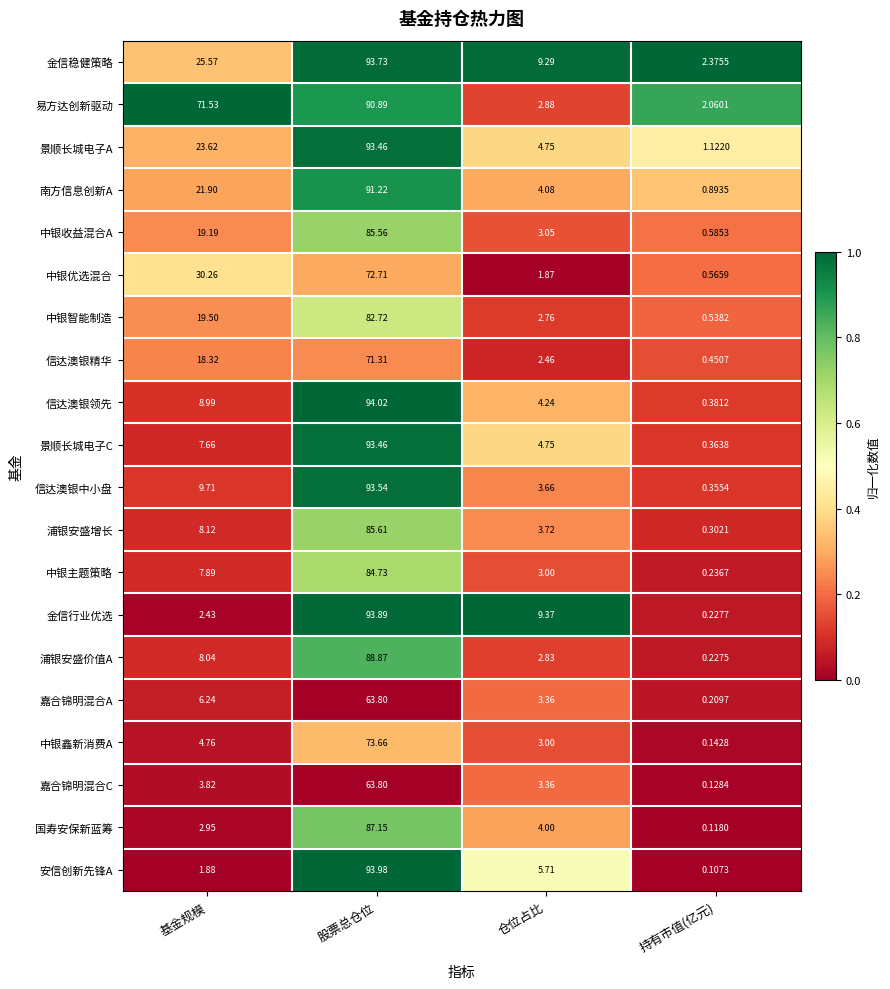

Which series has the largest range (max minus min)?

安信创新先锋A